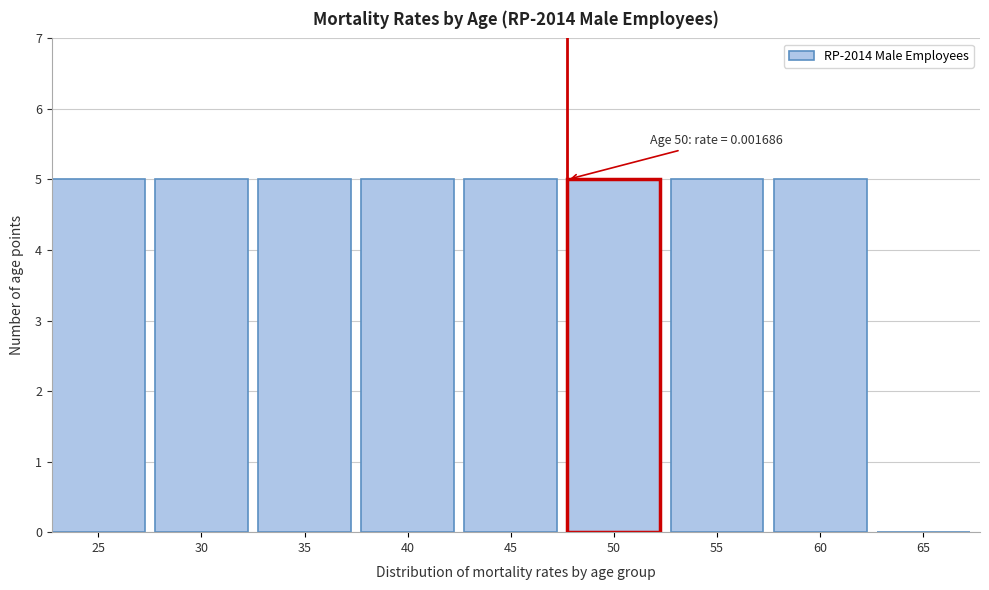

Reading right to left, what are all the values shown in this chart?

65=0	60=5	55=5	50=5	45=5	40=5	35=5	30=5	25=5